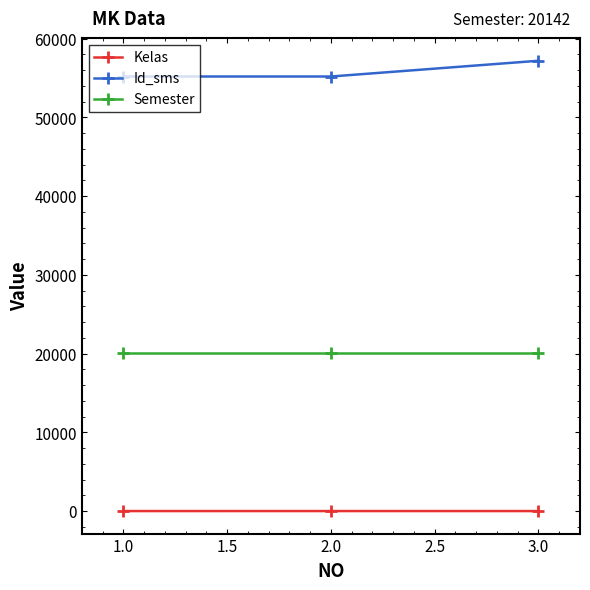

At which category is the sum across all series the highest?

3.0